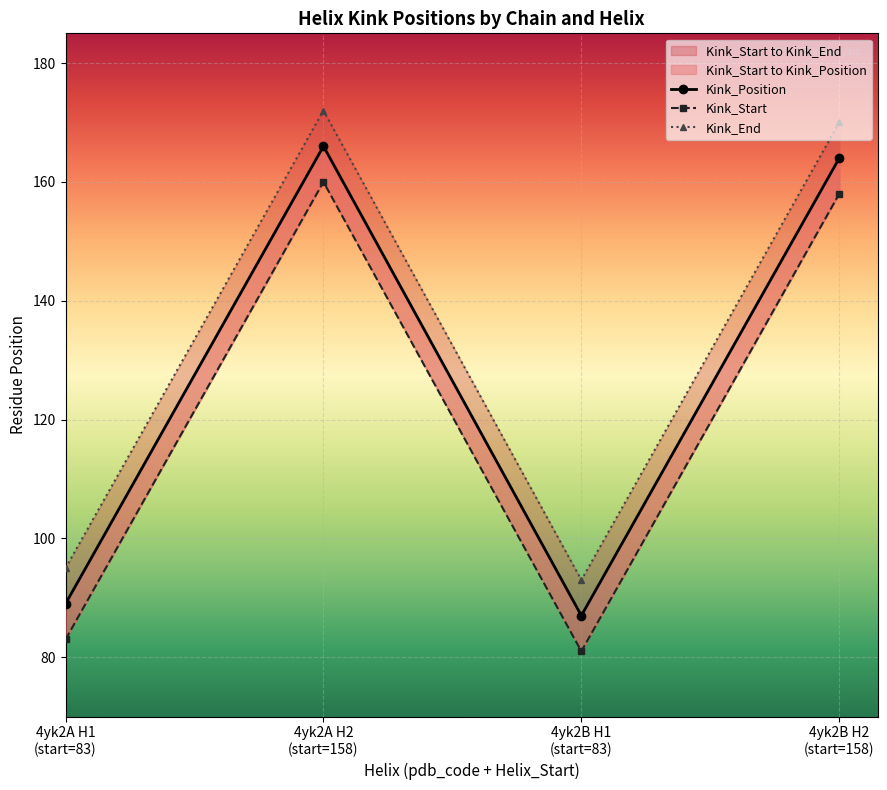

What is the label of the 3rd point from the left?

4yk2B H1
(start=83)